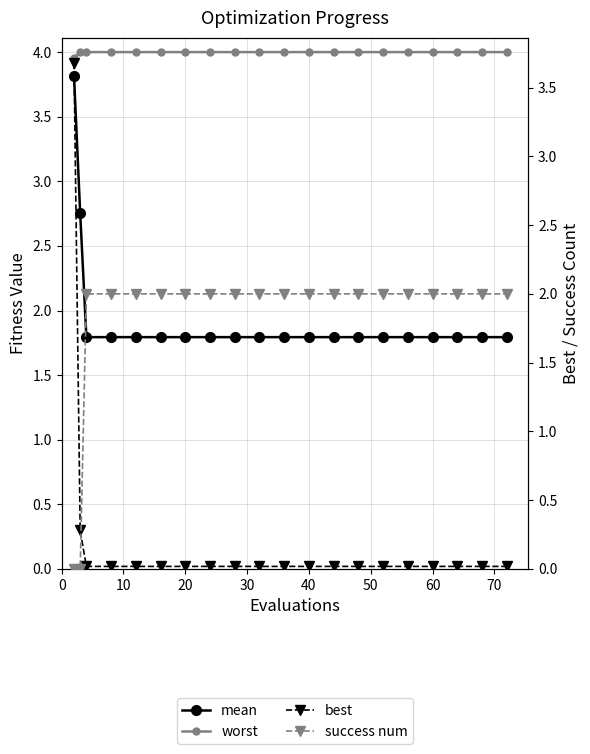

Between 20 and 40, which is larger?

20